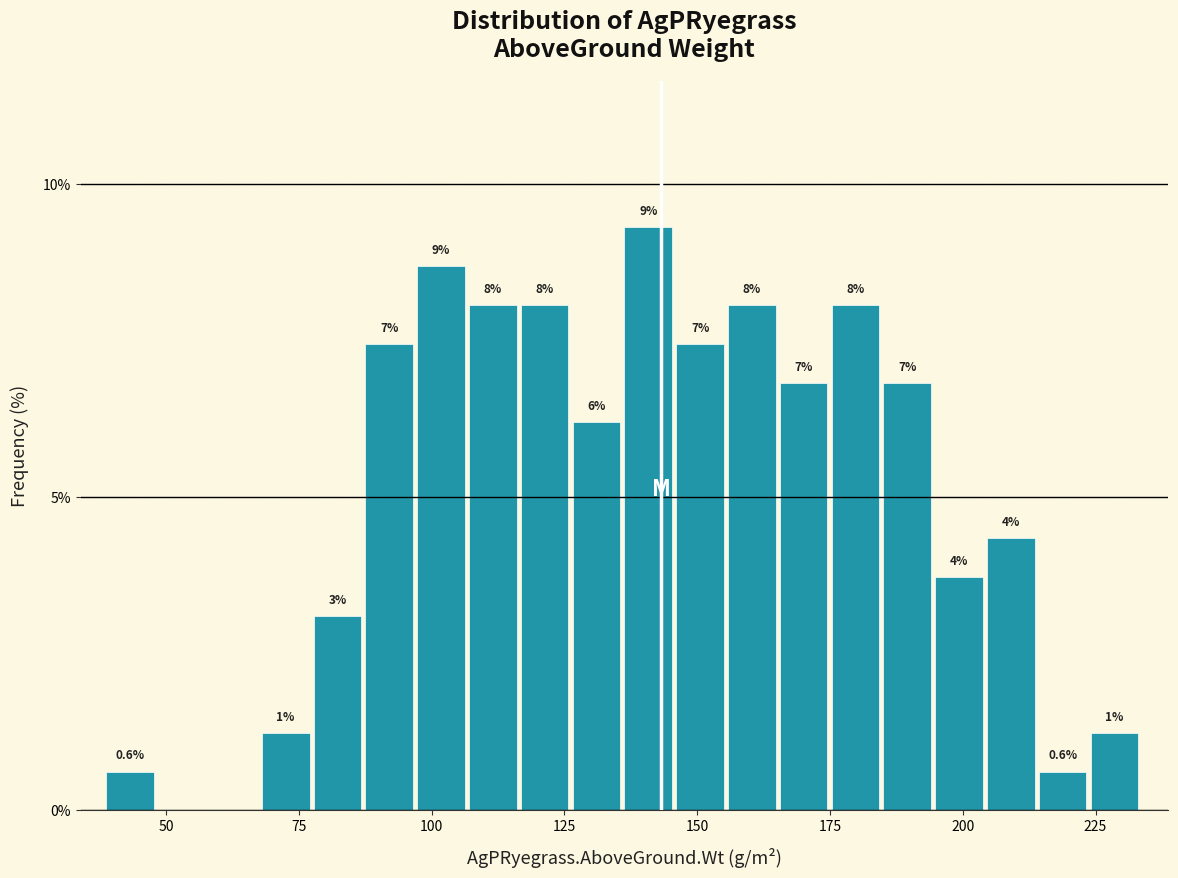

Around what value on the x-axis is the tallest bar? Give the approximate position of its centre, as read against the axis.

140